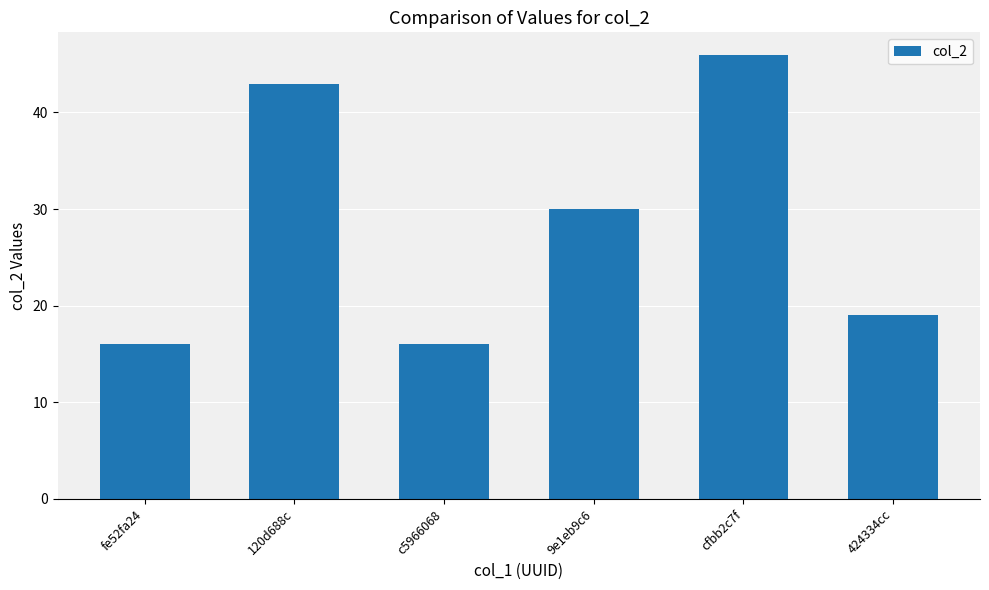

Approximately how many times larger is the value at 120d688c compared to cfbb2c7f?

0.9